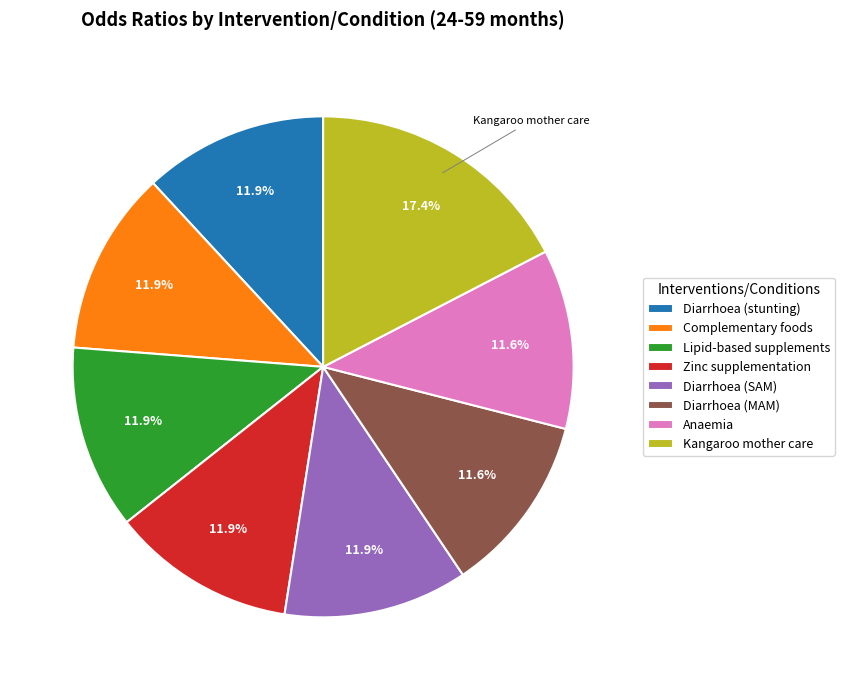

To the nearest percent, what is the difference between the largest and smallest slice percentages?

6%